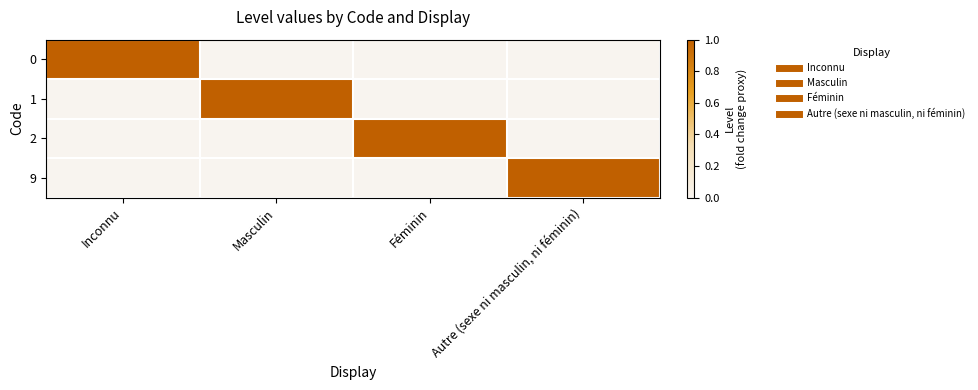

What is the spread (max minus min) of values at Autre (sexe ni masculin, ni féminin)?

1